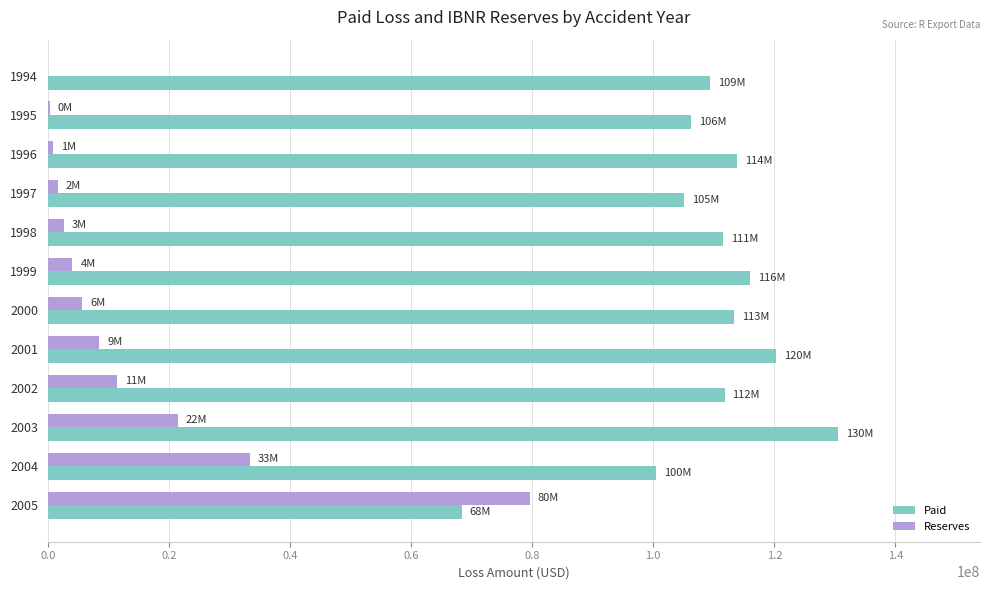

Is the value of Reserves at 2000 greater than the value of Paid at 1999?

No